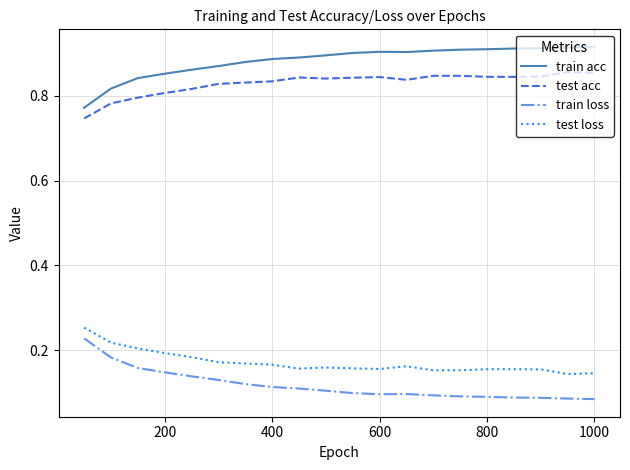

Which series has the largest total across all categories?

train acc